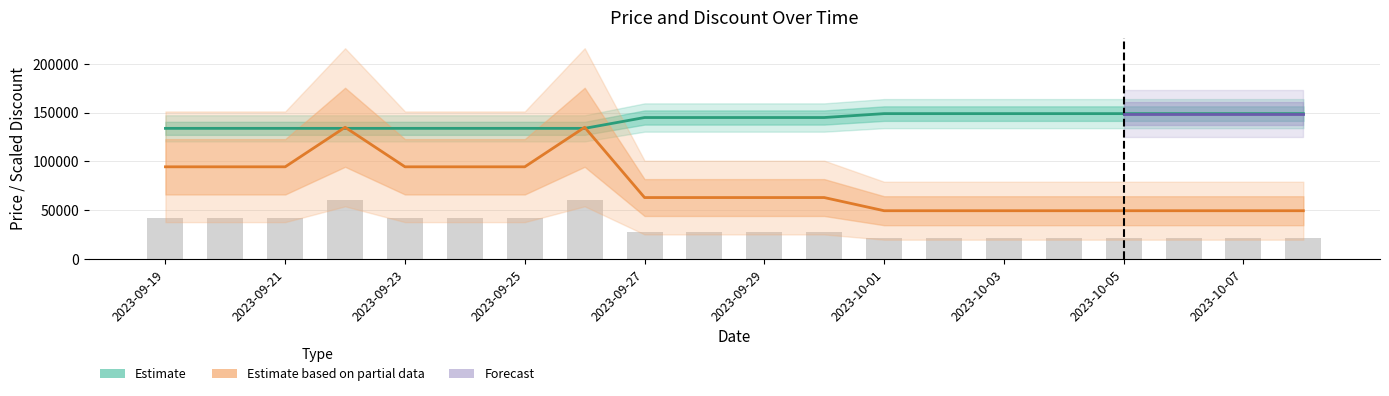

Reading left to right, list all the values displayed in this chart.

Price: 2023-09-19=133900	2023-09-20=133900	2023-09-21=133900	2023-09-22=133900	2023-09-23=133900	2023-09-24=133900	2023-09-25=133900	2023-09-26=133900	2023-09-27=145000	2023-09-28=145000	2023-09-29=145000	2023-09-30=145000	2023-10-01=149000	2023-10-02=149000	2023-10-03=149000	2023-10-04=149000	2023-10-05=149000	2023-10-06=149000	2023-10-07=149000	2023-10-08=149000
Discount: 2023-09-19=94500	2023-09-20=94500	2023-09-21=94500	2023-09-22=135000	2023-09-23=94500	2023-09-24=94500	2023-09-25=94500	2023-09-26=135000	2023-09-27=63000	2023-09-28=63000	2023-09-29=63000	2023-09-30=63000	2023-10-01=49500	2023-10-02=49500	2023-10-03=49500	2023-10-04=49500	2023-10-05=49500	2023-10-06=49500	2023-10-07=49500	2023-10-08=49500